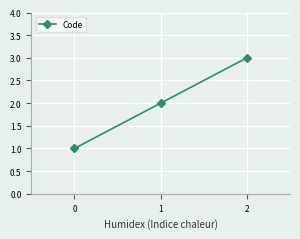

Is this an area chart (filled region under the line)?

No